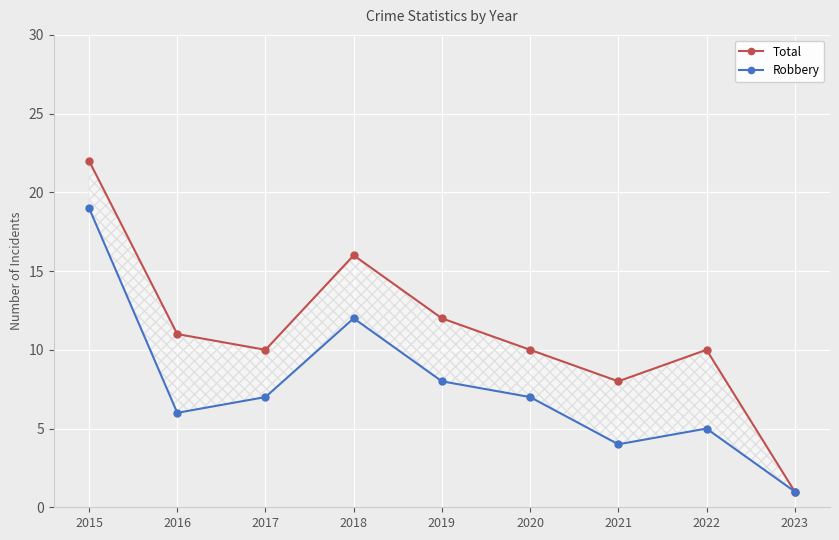

In Robbery, how many points are higher than both neighbors (excluding endpoints)?

2